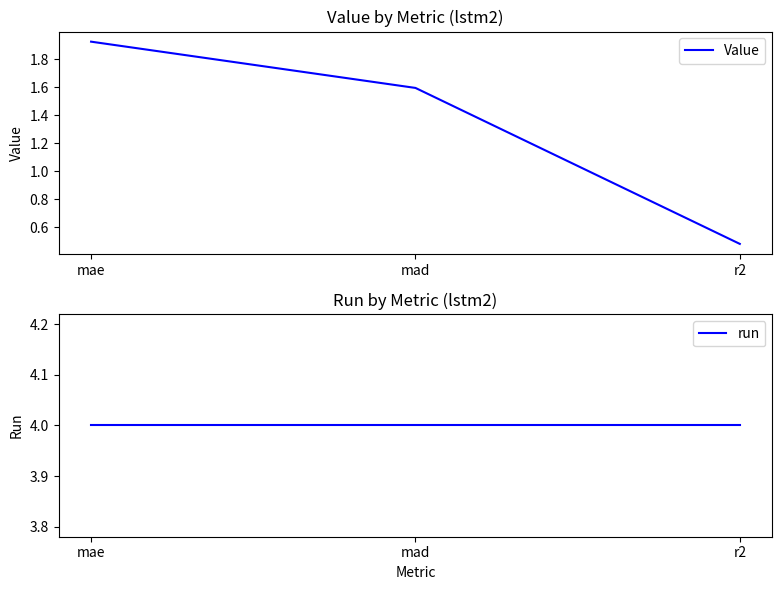

Which series changed the most between mae and mad?

Value